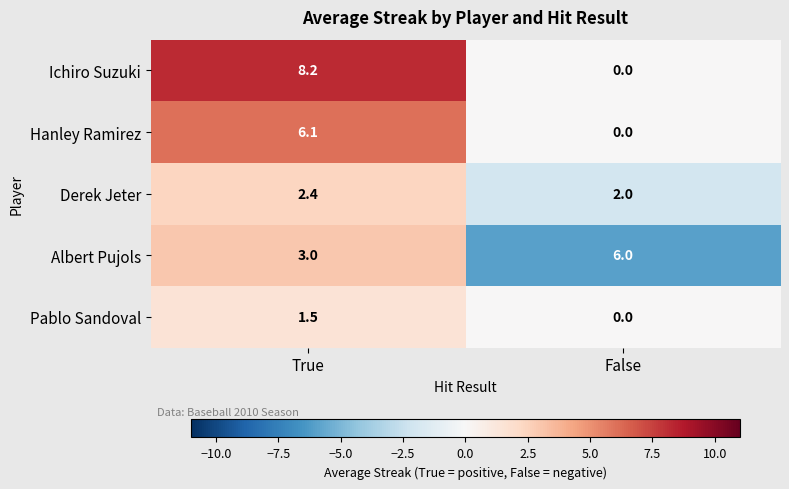

Rank the series by their maximum value, from highest to lowest.

Ichiro Suzuki, Hanley Ramirez, Albert Pujols, Derek Jeter, Pablo Sandoval